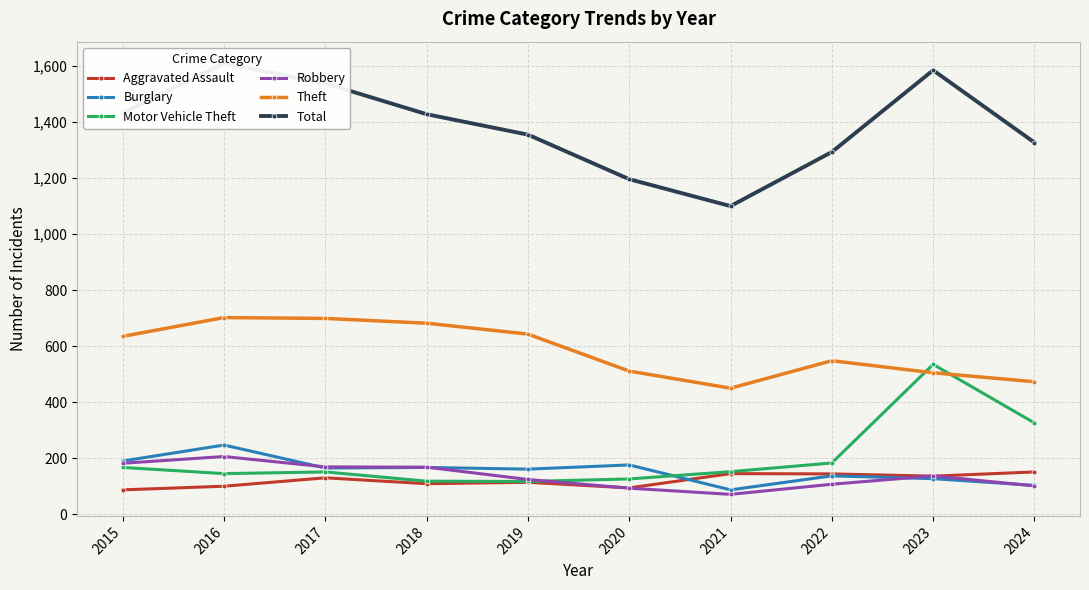

What is the maximum value for Aggravated Assault?

151